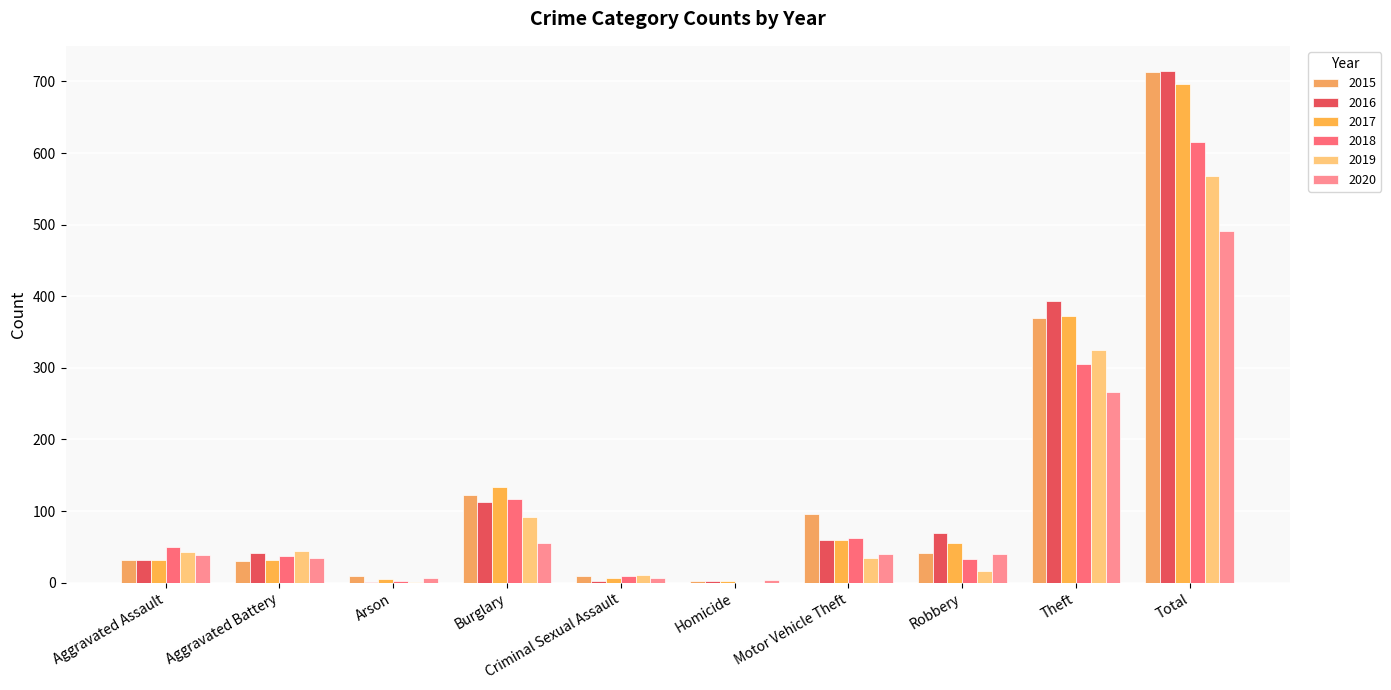

Reading right to left, transcribe all the data shown in this chart.

2015: Total=713	Theft=369	Robbery=41	Motor Vehicle Theft=96	Homicide=3	Criminal Sexual Assault=9	Burglary=123	Arson=9	Aggravated Battery=31	Aggravated Assault=32
2016: Total=714	Theft=394	Robbery=69	Motor Vehicle Theft=59	Homicide=2	Criminal Sexual Assault=3	Burglary=113	Arson=1	Aggravated Battery=41	Aggravated Assault=32
2017: Total=697	Theft=372	Robbery=55	Motor Vehicle Theft=59	Homicide=2	Criminal Sexual Assault=7	Burglary=133	Arson=5	Aggravated Battery=32	Aggravated Assault=32
2018: Total=616	Theft=305	Robbery=33	Motor Vehicle Theft=63	Homicide=0	Criminal Sexual Assault=9	Burglary=117	Arson=2	Aggravated Battery=37	Aggravated Assault=50
2019: Total=568	Theft=325	Robbery=17	Motor Vehicle Theft=35	Homicide=0	Criminal Sexual Assault=11	Burglary=92	Arson=1	Aggravated Battery=44	Aggravated Assault=43
2020: Total=491	Theft=266	Robbery=40	Motor Vehicle Theft=40	Homicide=4	Criminal Sexual Assault=6	Burglary=55	Arson=6	Aggravated Battery=35	Aggravated Assault=39